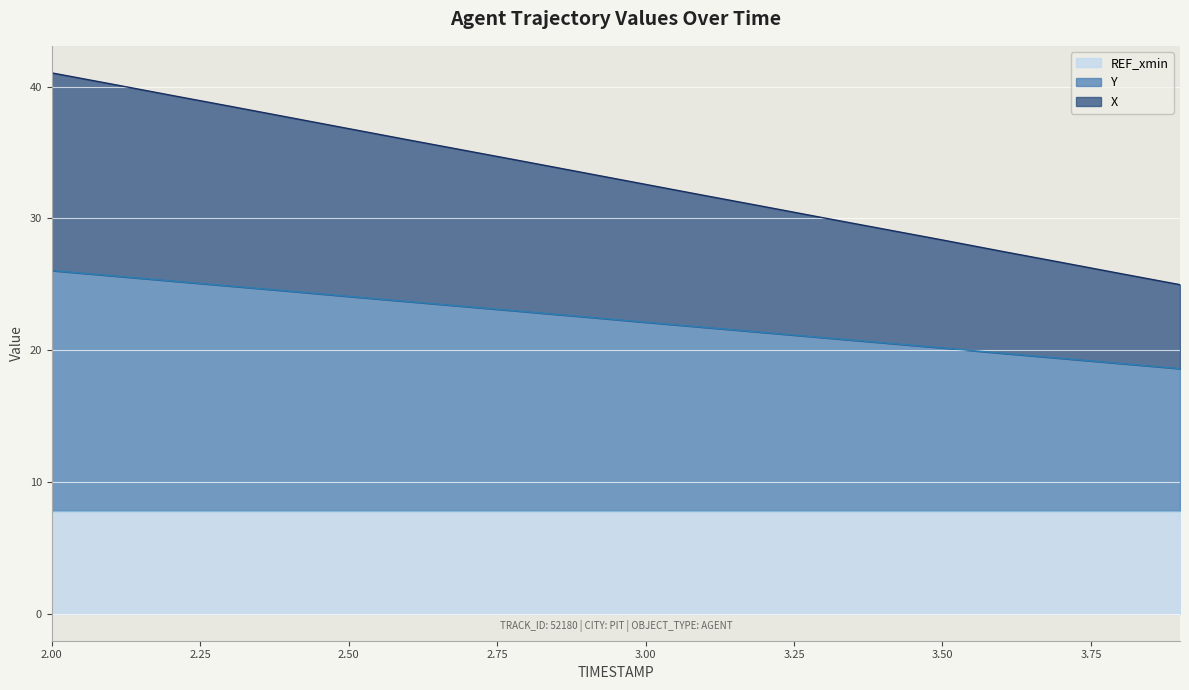

Is the value of Y at 3.3 greater than the value of X at 3.7?

No